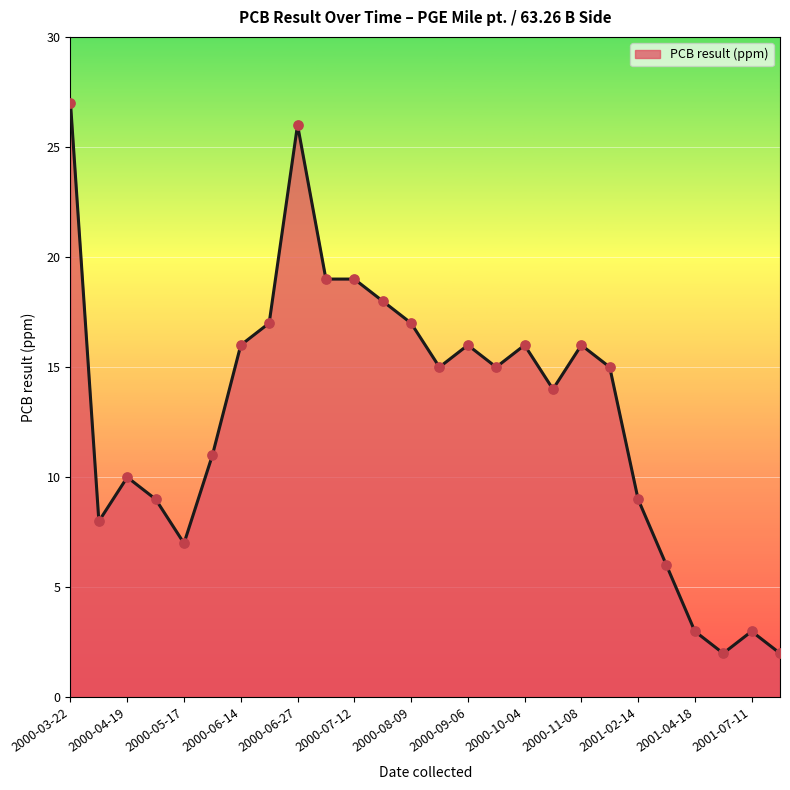

What is the greatest value displayed?

27